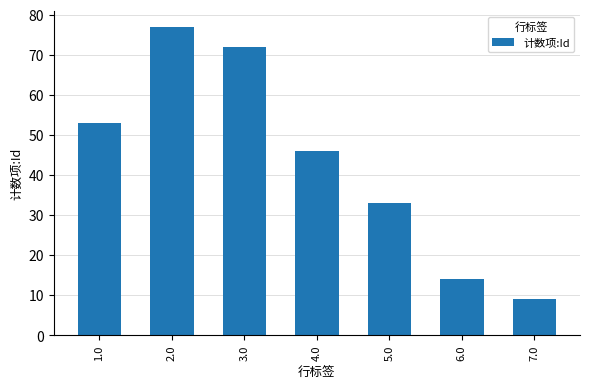

Between 2.0 and 3.0, which is larger?

2.0